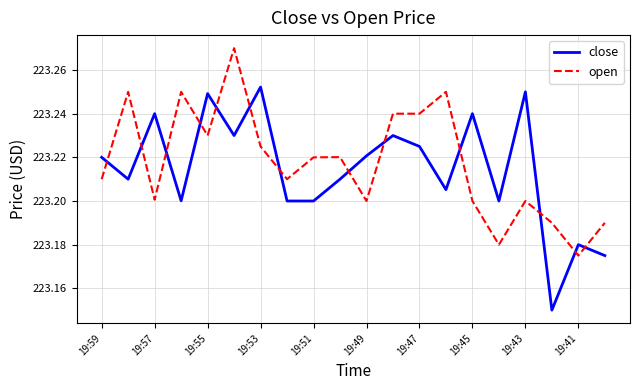

True or false: open and close intersect in this chart.

True